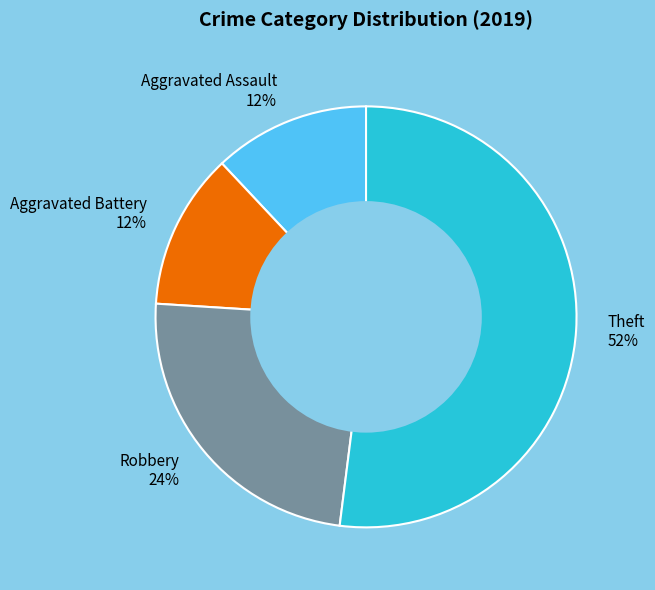

To the nearest percent, what is the difference between the Theft and Aggravated Battery slice percentages?

40%